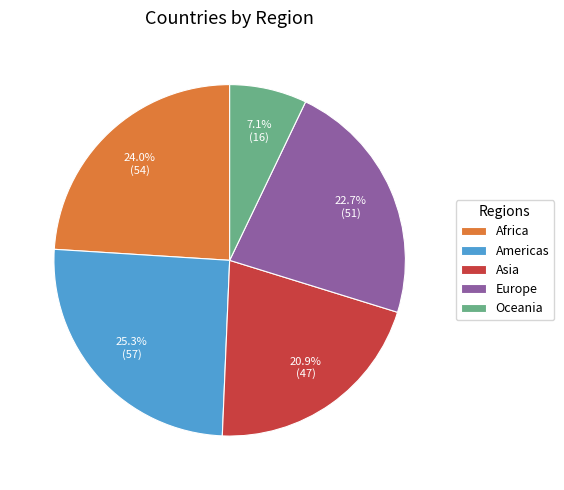

Rank the categories by value from highest to lowest.

Americas, Africa, Europe, Asia, Oceania